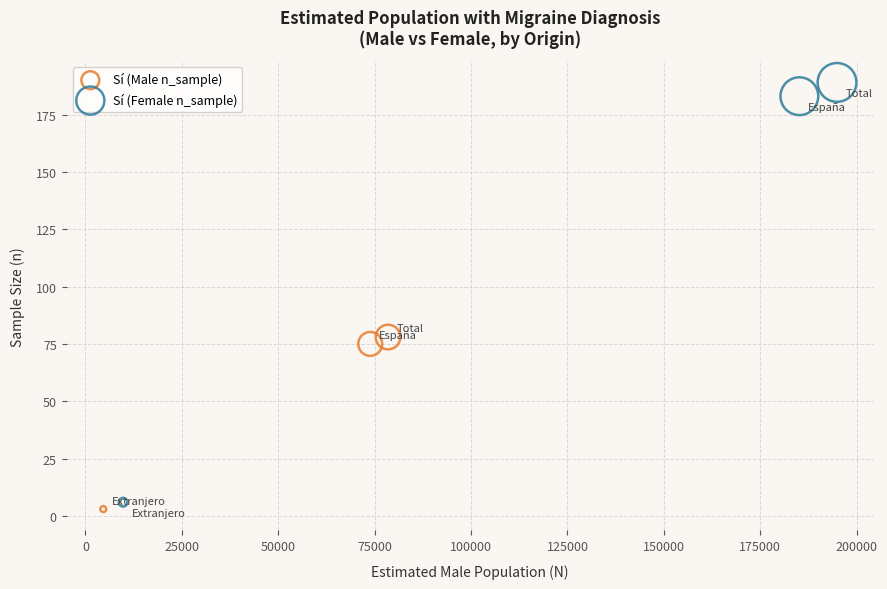

Which series has the largest Y range (max minus min)?

Sí (Female n_sample)